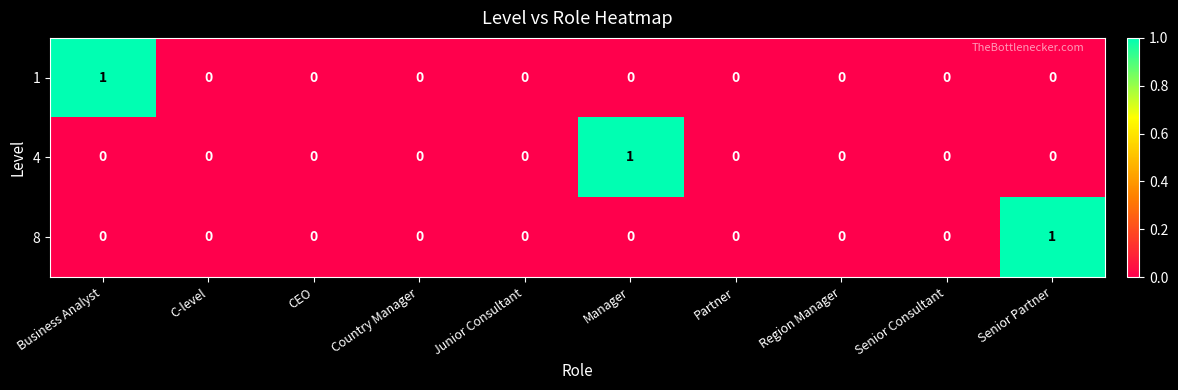

Reading left to right, what are all the values shown in this chart?

1: Business Analyst=1	C-level=0	CEO=0	Country Manager=0	Junior Consultant=0	Manager=0	Partner=0	Region Manager=0	Senior Consultant=0	Senior Partner=0
4: Business Analyst=0	C-level=0	CEO=0	Country Manager=0	Junior Consultant=0	Manager=1	Partner=0	Region Manager=0	Senior Consultant=0	Senior Partner=0
8: Business Analyst=0	C-level=0	CEO=0	Country Manager=0	Junior Consultant=0	Manager=0	Partner=0	Region Manager=0	Senior Consultant=0	Senior Partner=1